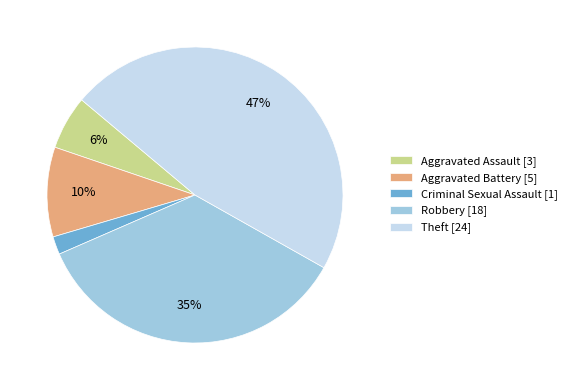

To the nearest percent, what percentage of the pie is Aggravated Battery?

10%